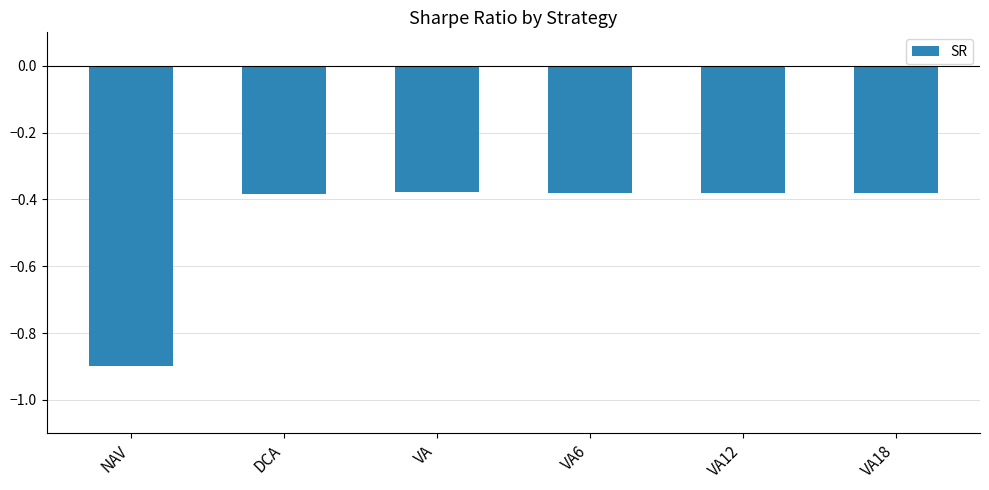

What position from the right is VA18?

1